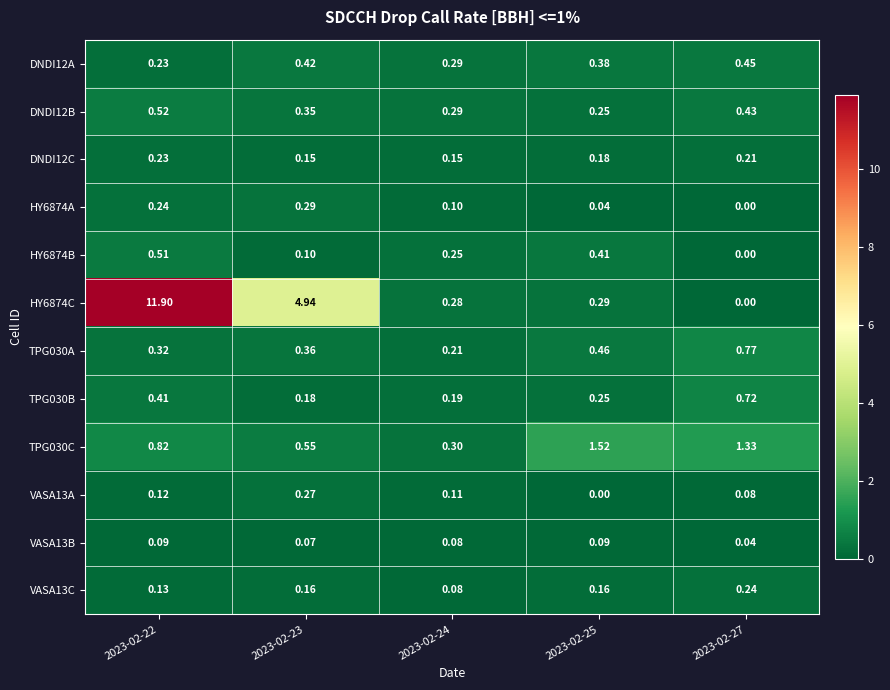

Which series has the largest range (max minus min)?

HY6874C